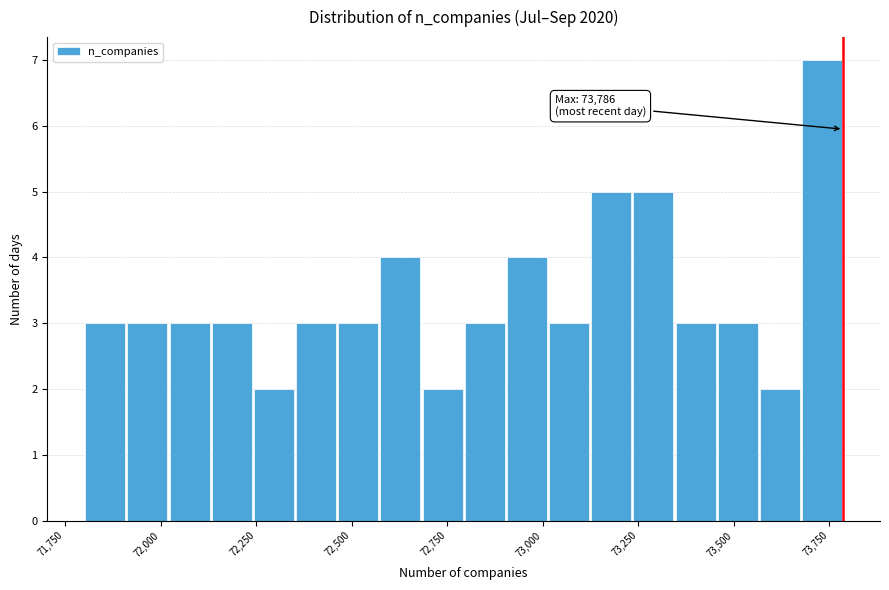

Read against the x-axis, roughly where is the centre of the tallest bar?

73750